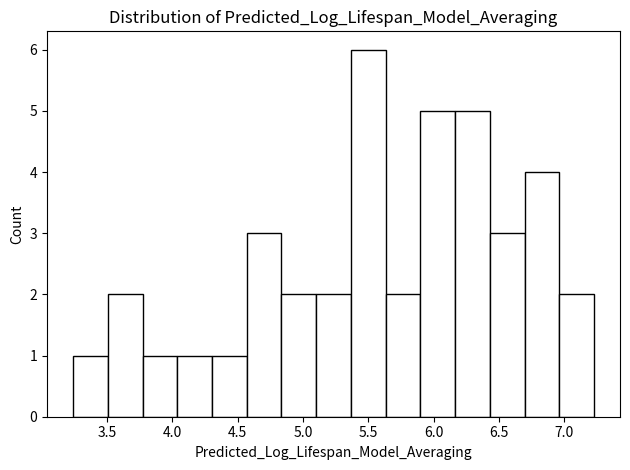

Reading left to right, transcribe this chart: for each bar, give the range it covers on the x-axis and its height. Neither the bar edges nor the heights are printed on the chart, so give them approximately, as read against the axes.

3.25 to 3.50: 1
3.50 to 3.75: 2
3.75 to 4.05: 1
4.05 to 4.30: 1
4.30 to 4.55: 1
4.55 to 4.85: 3
4.85 to 5.10: 2
5.10 to 5.35: 2
5.35 to 5.65: 6
5.65 to 5.90: 2
5.90 to 6.15: 5
6.15 to 6.45: 5
6.45 to 6.70: 3
6.70 to 6.95: 4
6.95 to 7.25: 2